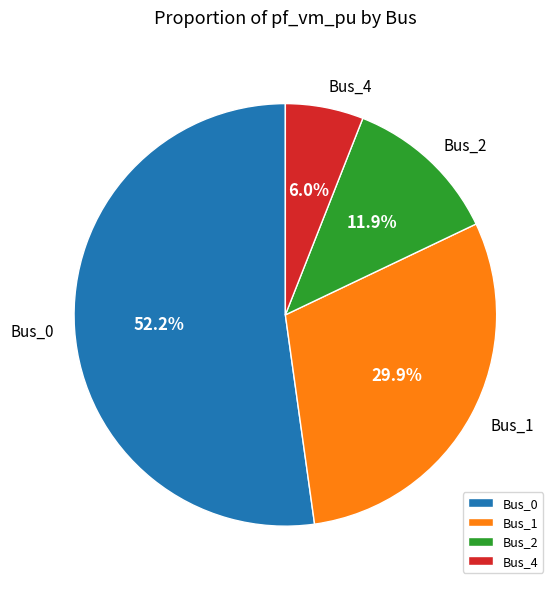

How much of the chart is everything except Bus_0?

47.8%